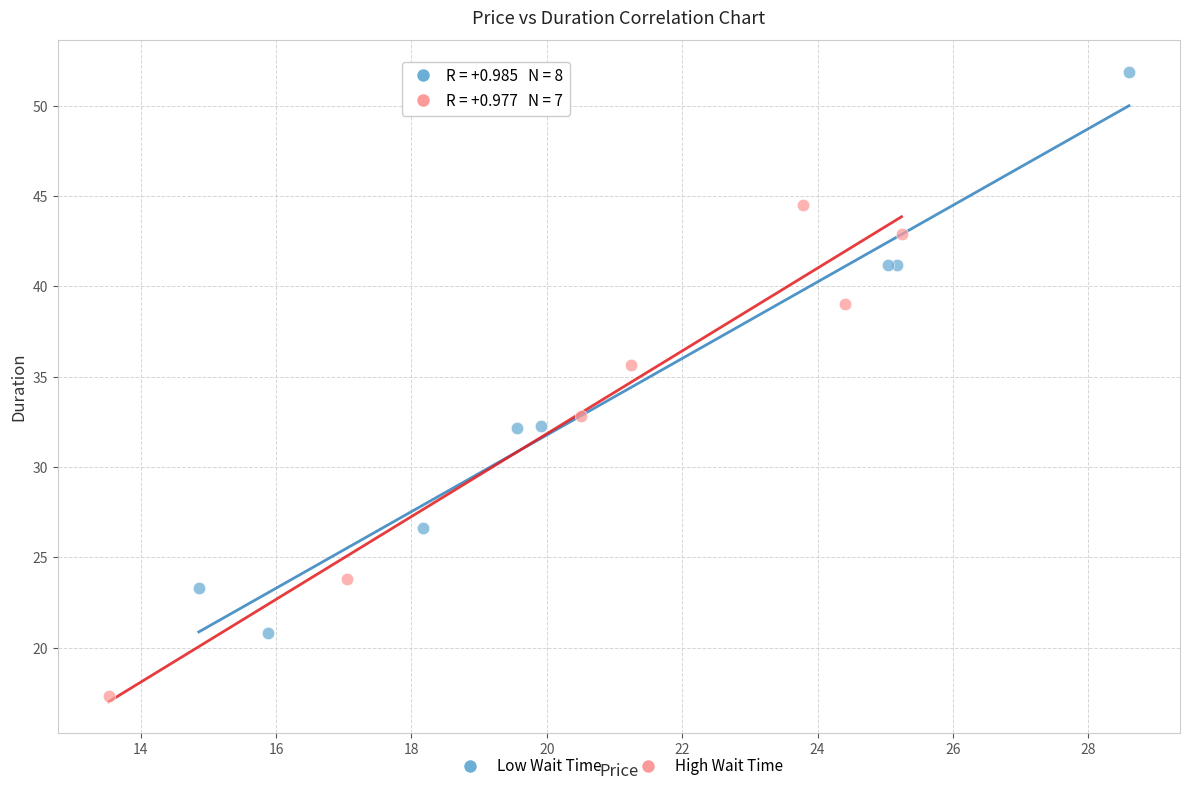

What are all the series names shown in the legend?

Low Wait Time, High Wait Time